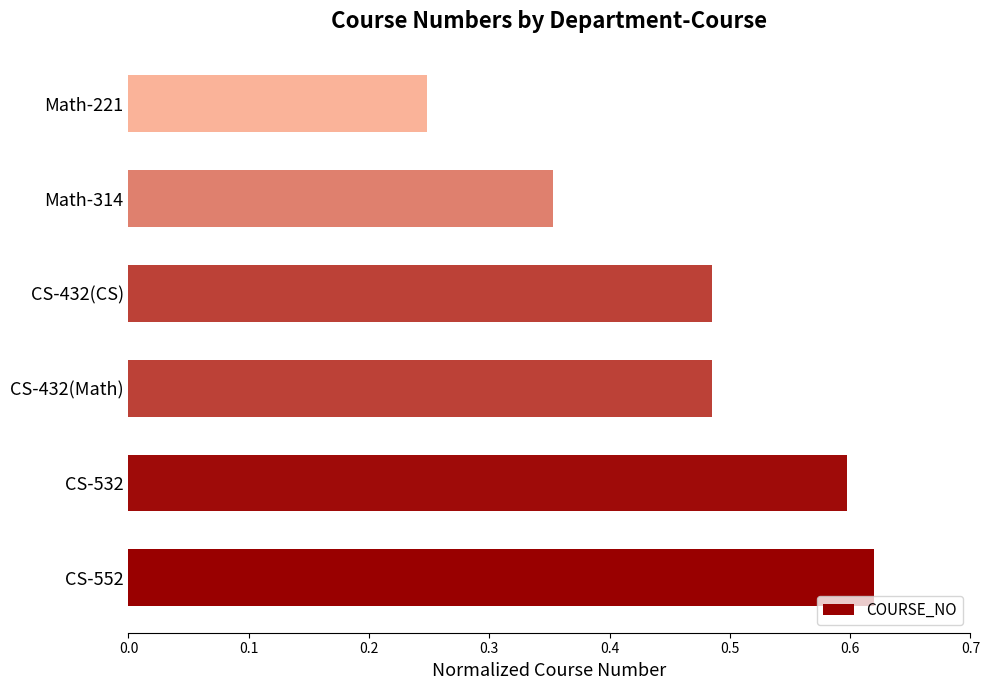

What is the sum of all values?

2.8